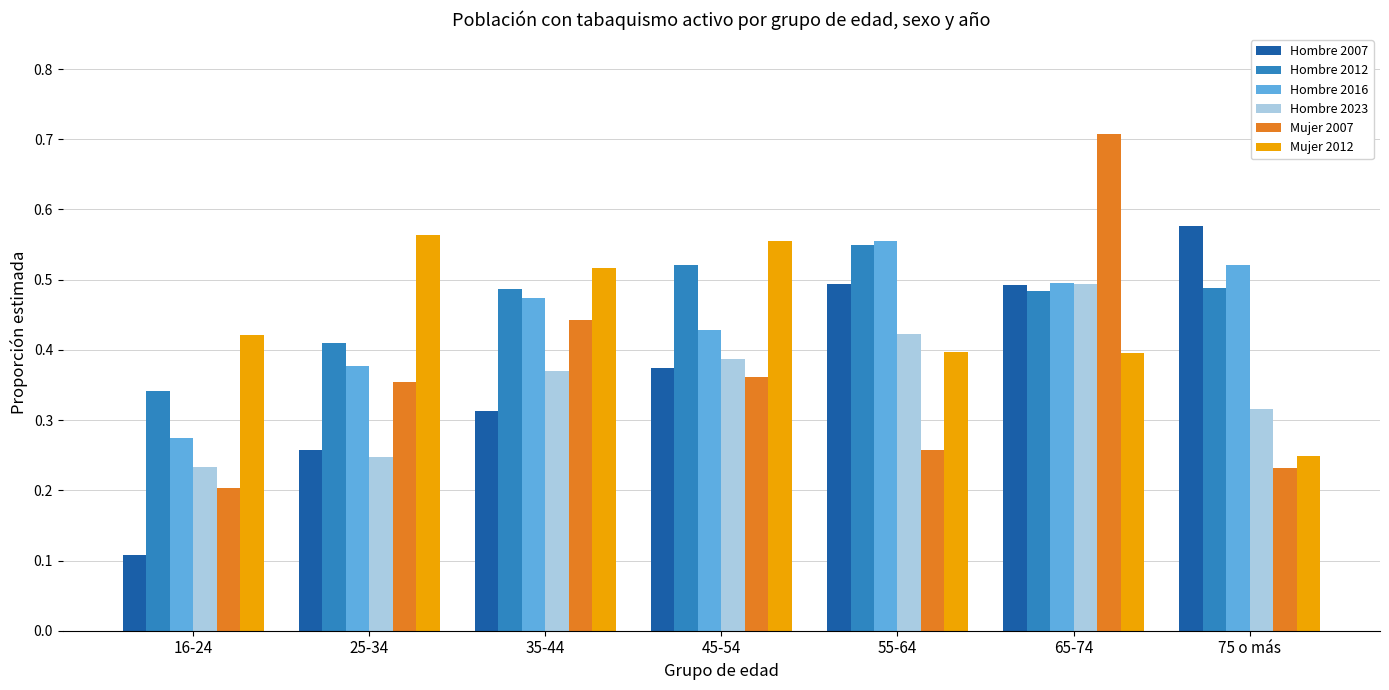

What are all the series names shown in the legend?

Hombre 2007, Hombre 2012, Hombre 2016, Hombre 2023, Mujer 2007, Mujer 2012